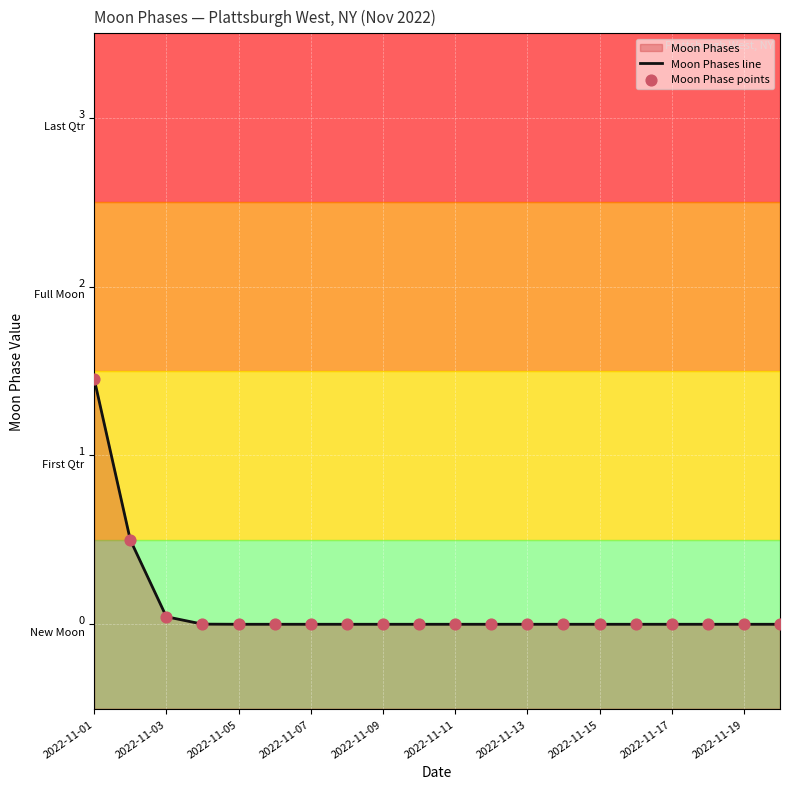

Which series reaches the minimum Y coordinate?

Moon Phases line